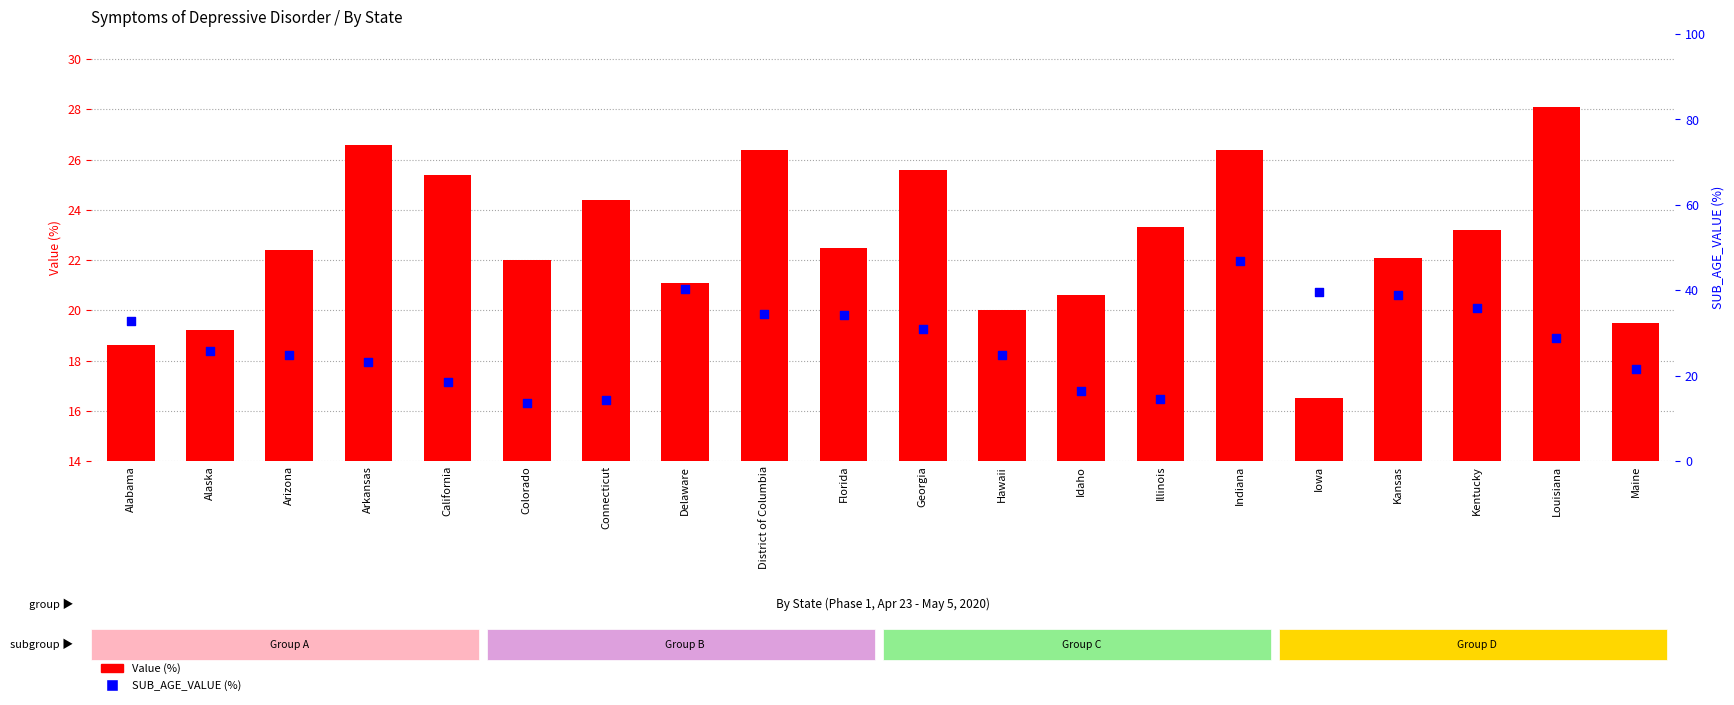

Which series has the largest Y range (max minus min)?

SUB_AGE_VALUE (%)